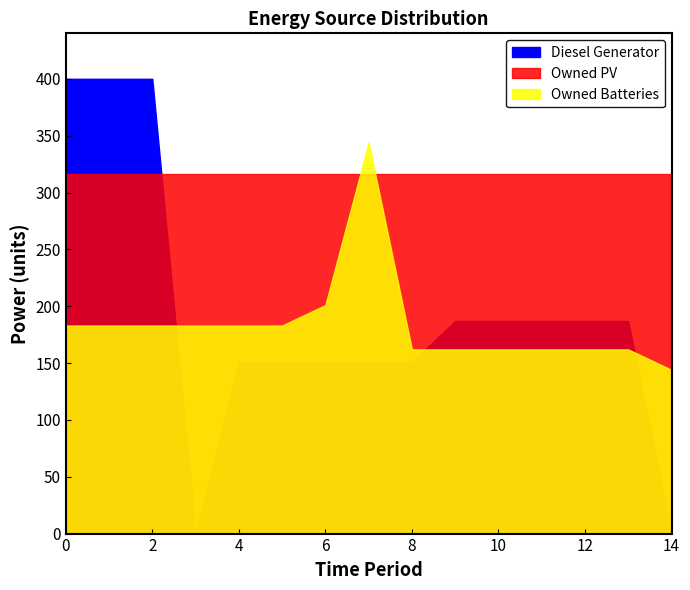

What is the highest value of the Owned Batteries series?

344